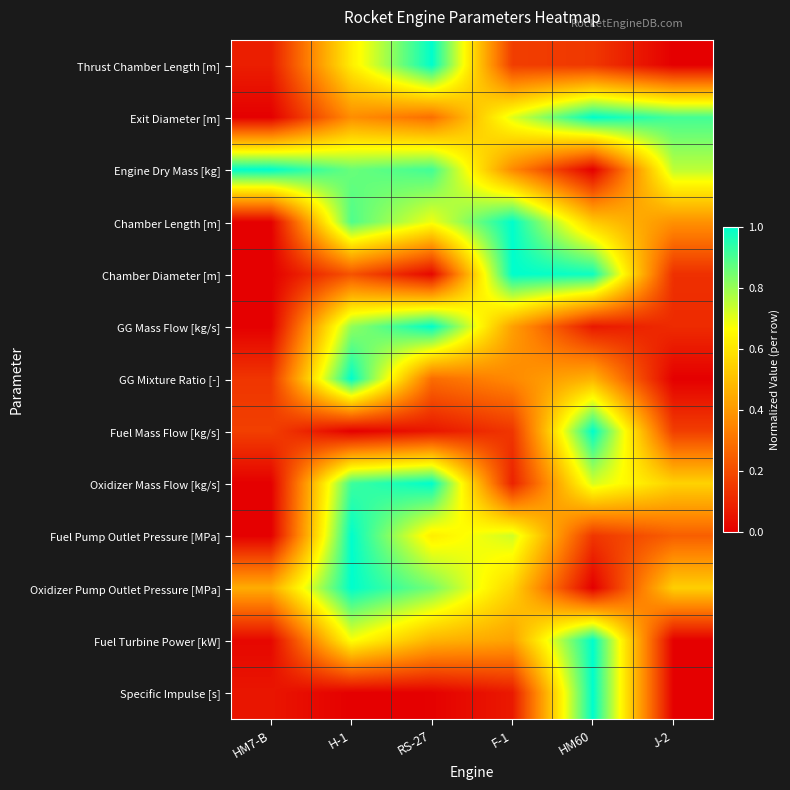

At which category is the sum across all series the highest?

H-1